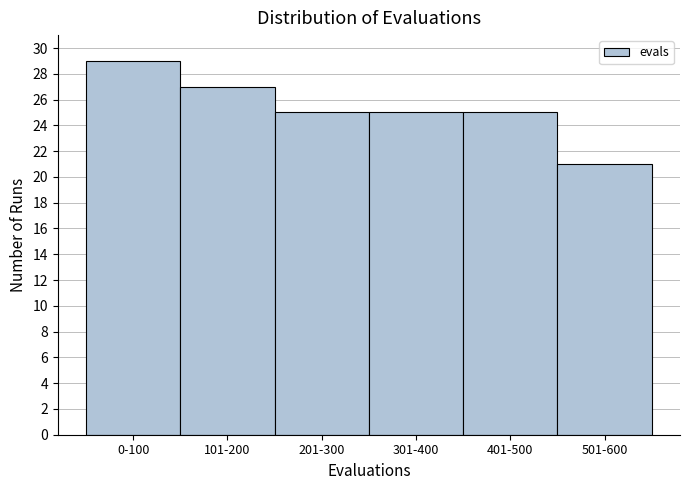

Reading left to right, list all the values displayed in this chart.

0-100=29	101-200=27	201-300=25	301-400=25	401-500=25	501-600=21